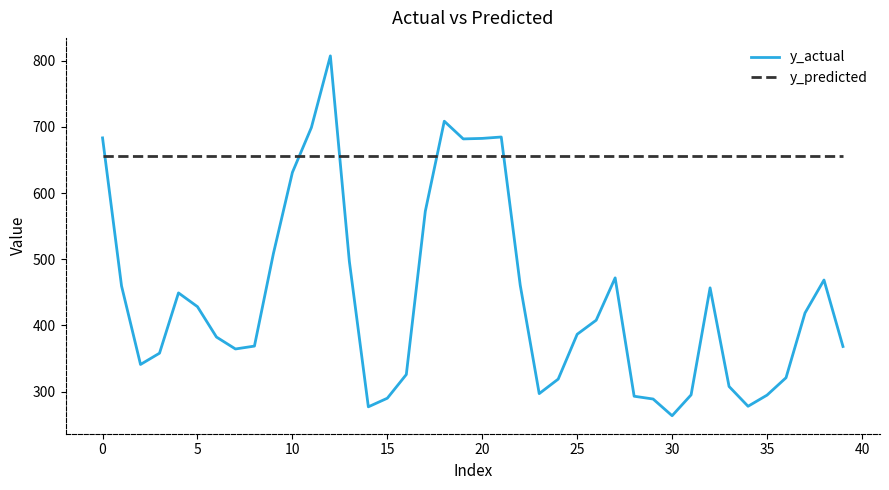

What is the minimum value for y_actual?

263.6